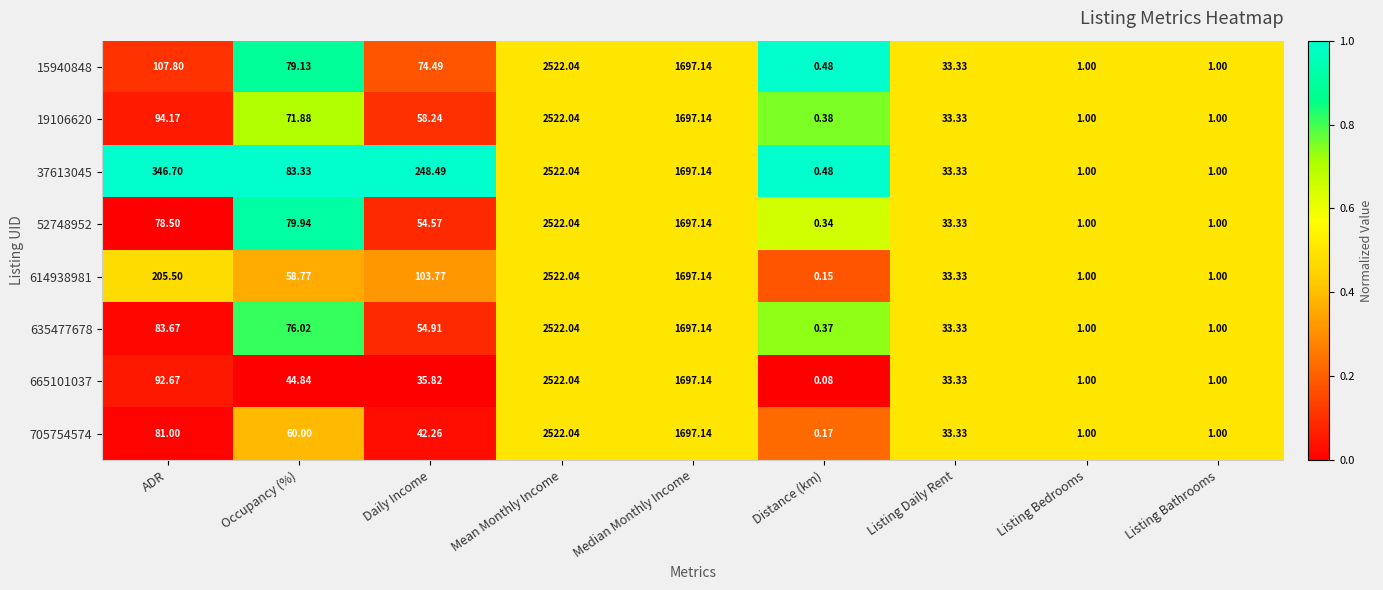

Where is 665101037 nearest to the value 1261?

Median Monthly Income